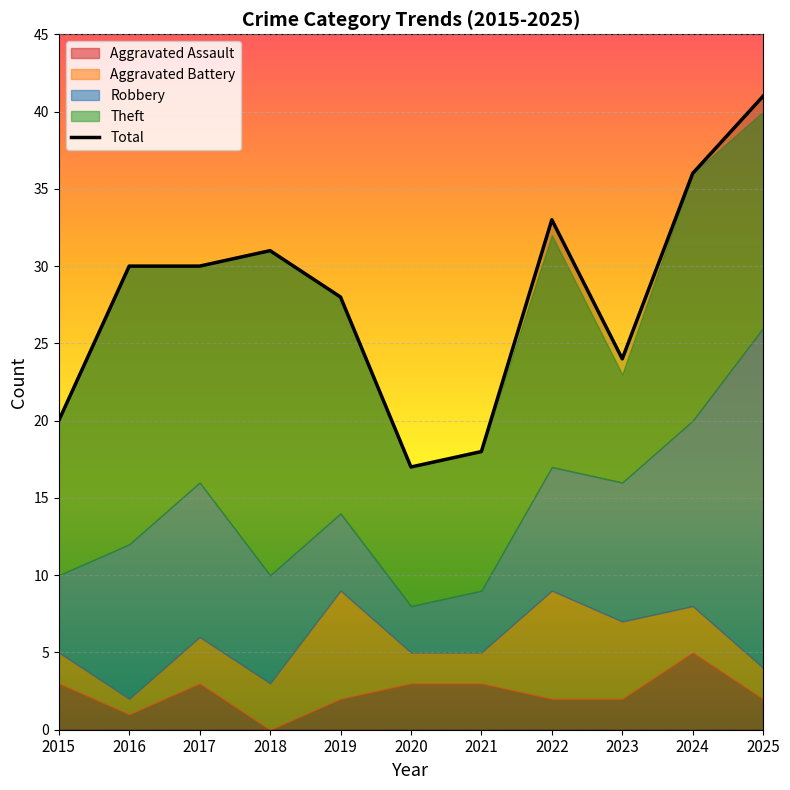

Is it true that the value at 2021 is 27?

False